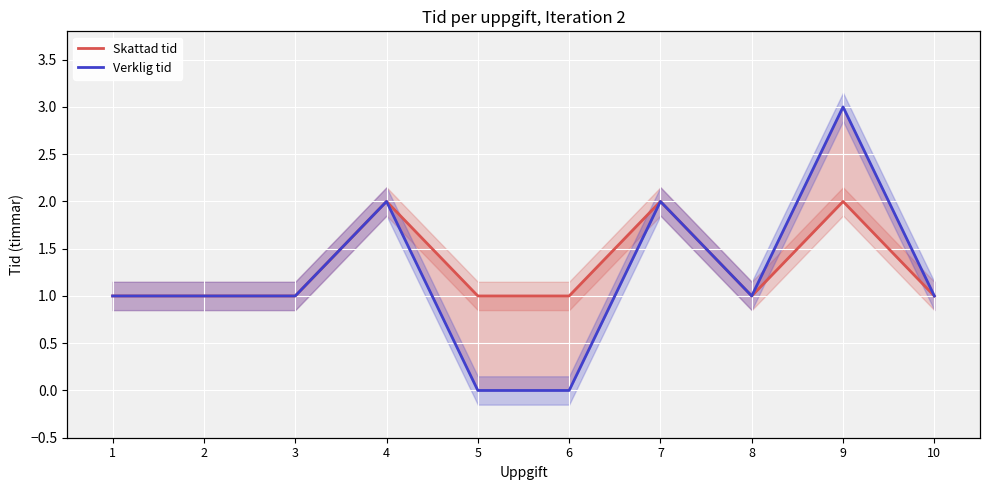

How many interior local valleys does the Verklig tid series have?

1